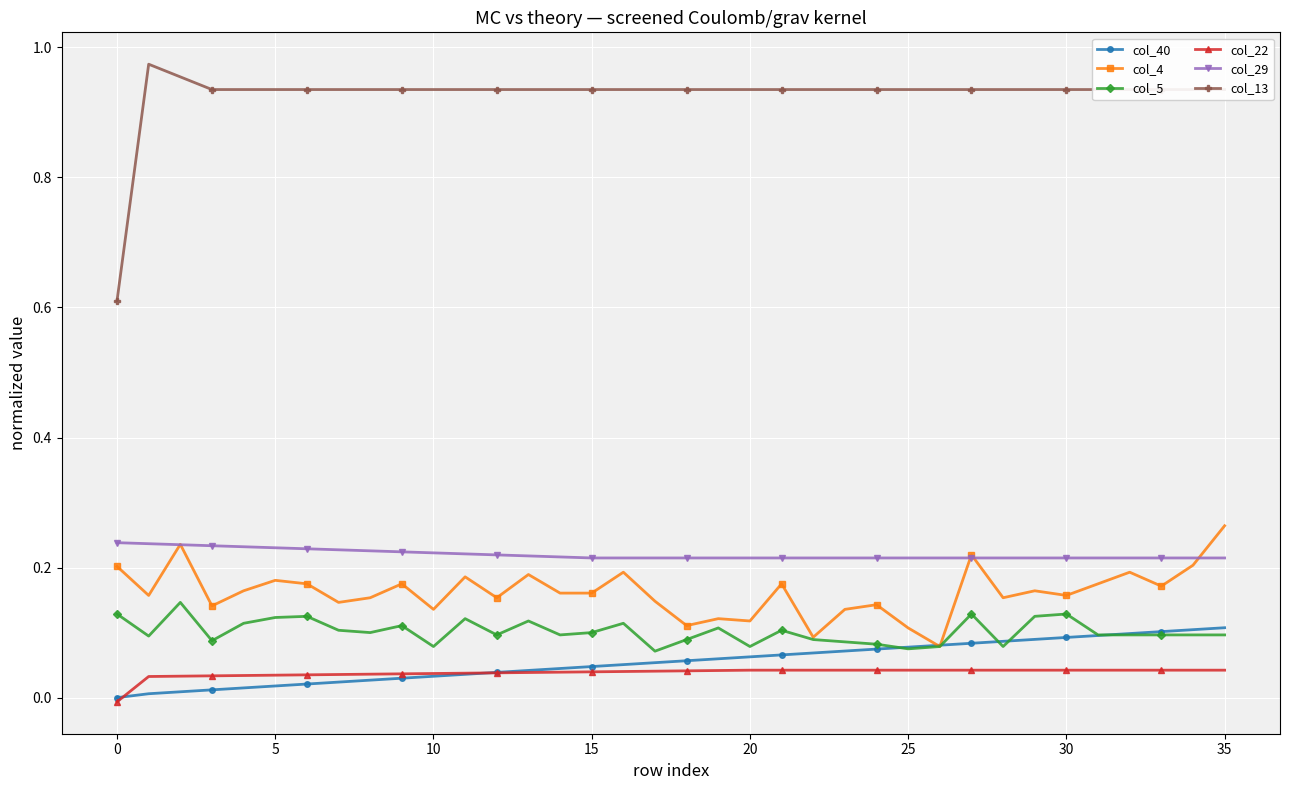

Count the number of categories in the chart.

36